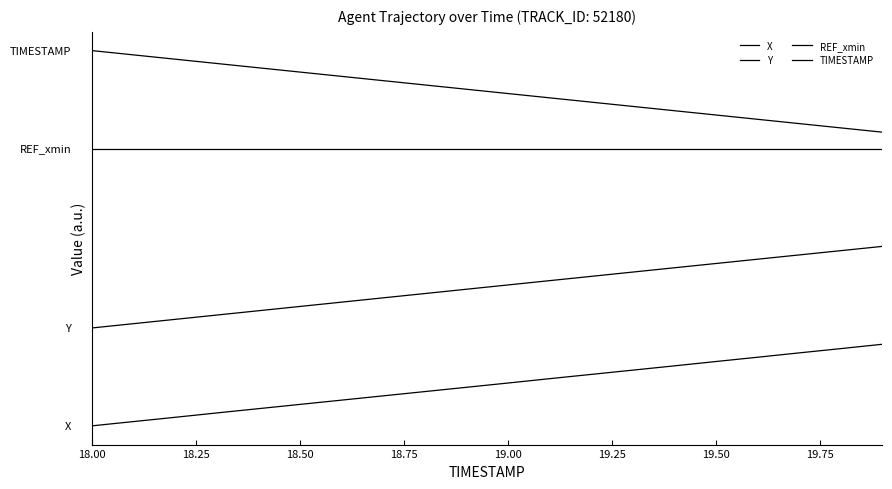

Is this an area chart (filled region under the line)?

No